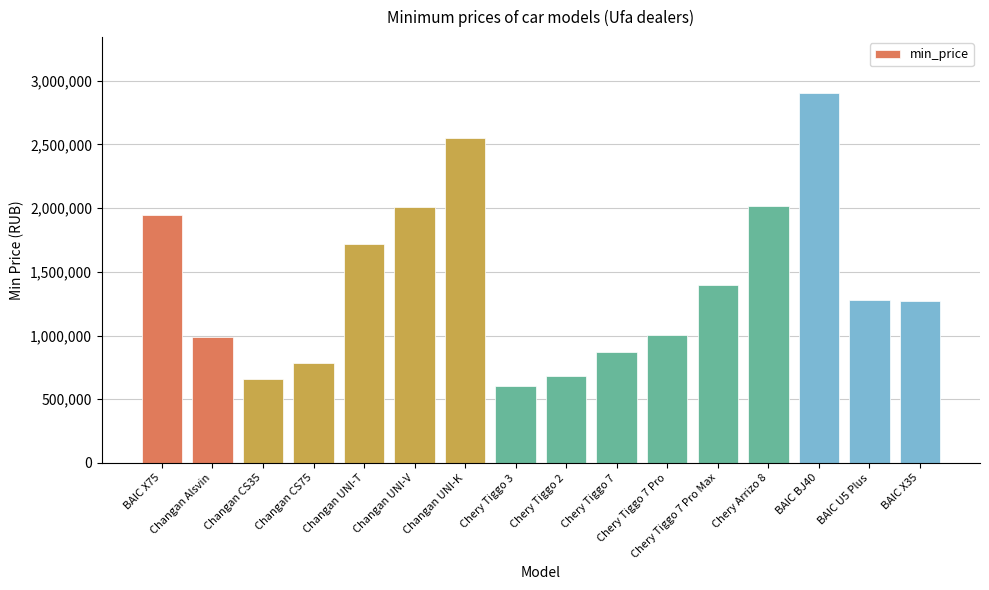

What is the difference between the values at Chery Arrizo 8 and Changan CS35?

1360075